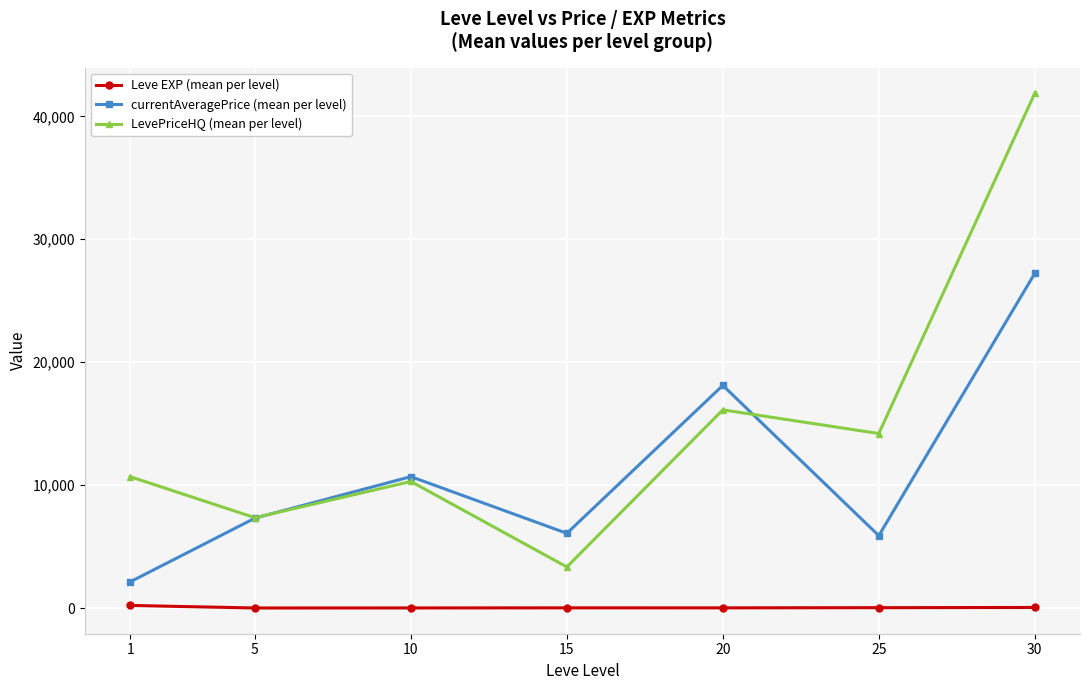

Is the value of Leve EXP (mean per level) at 30 greater than the value of LevePriceHQ (mean per level) at 15?

No